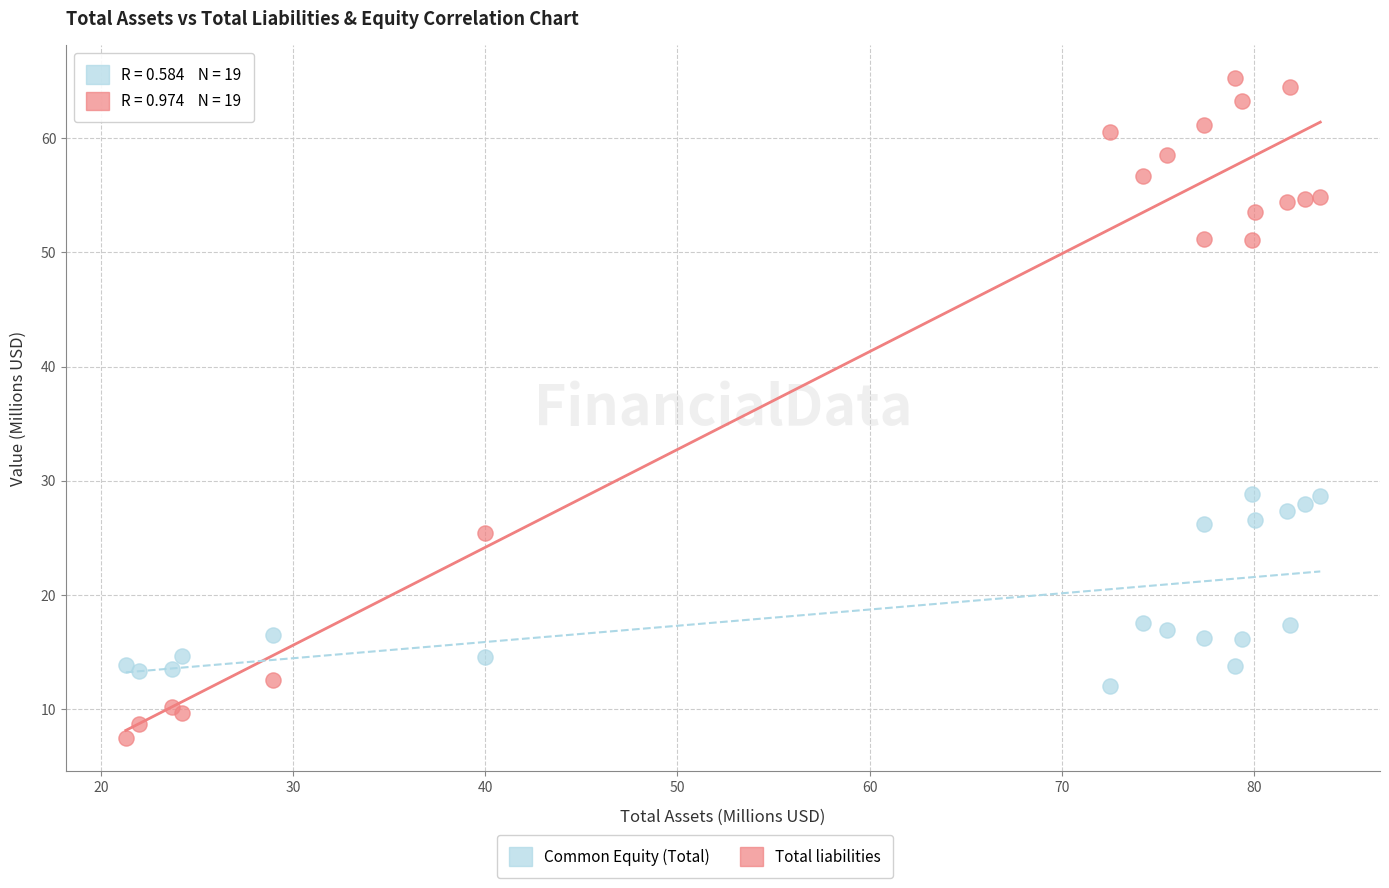

What is the X range (max minus min) for the scatter plot?

62.2